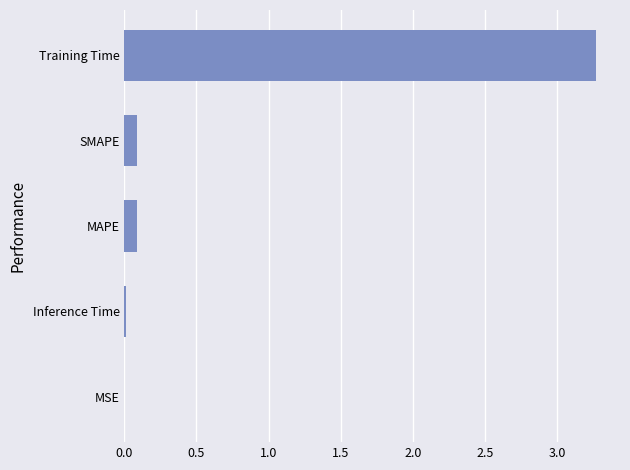

Which label corresponds to the largest value in the chart?

Training Time